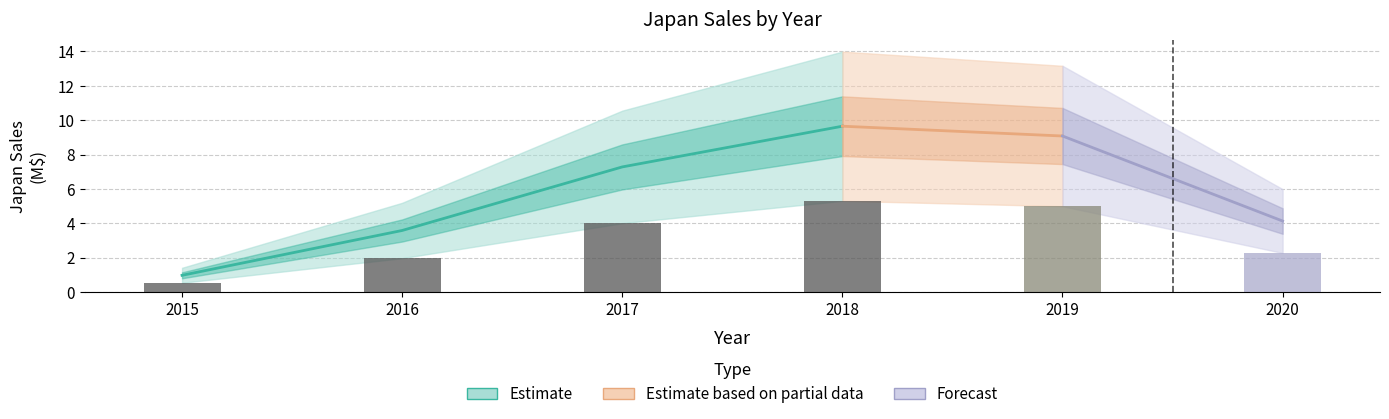

What is the sum of the values at 2015 and 2017?

8.2